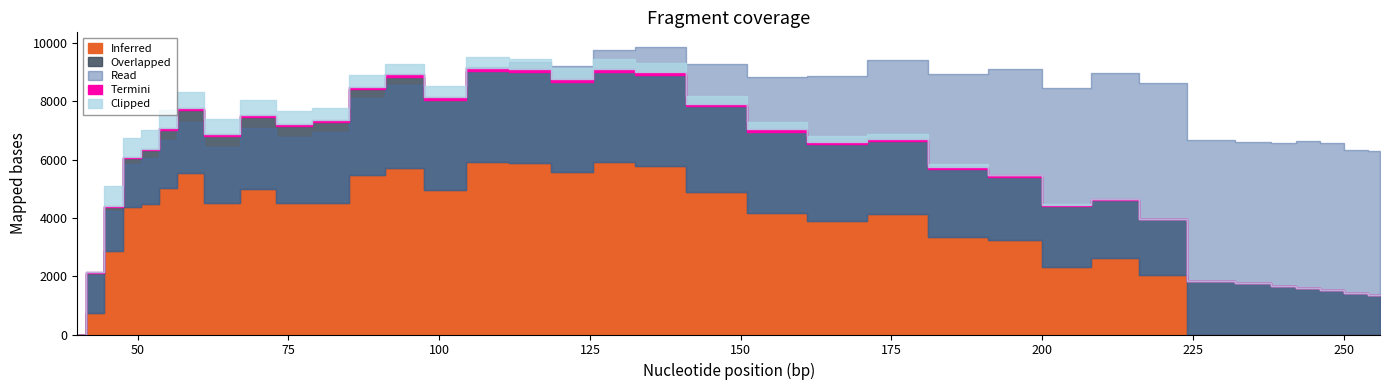

How many data points does each series have?

35